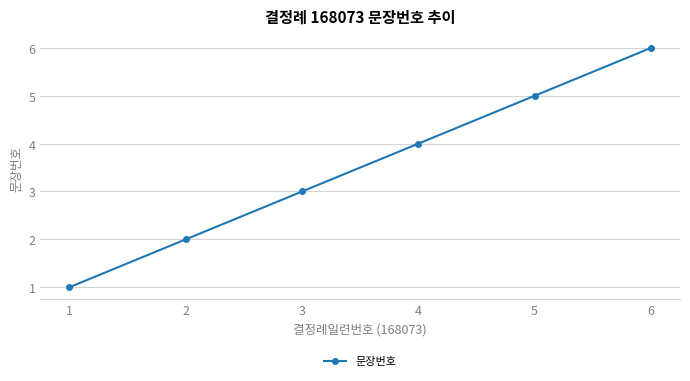

Reading left to right, list all the values displayed in this chart.

1	2	3	4	5	6